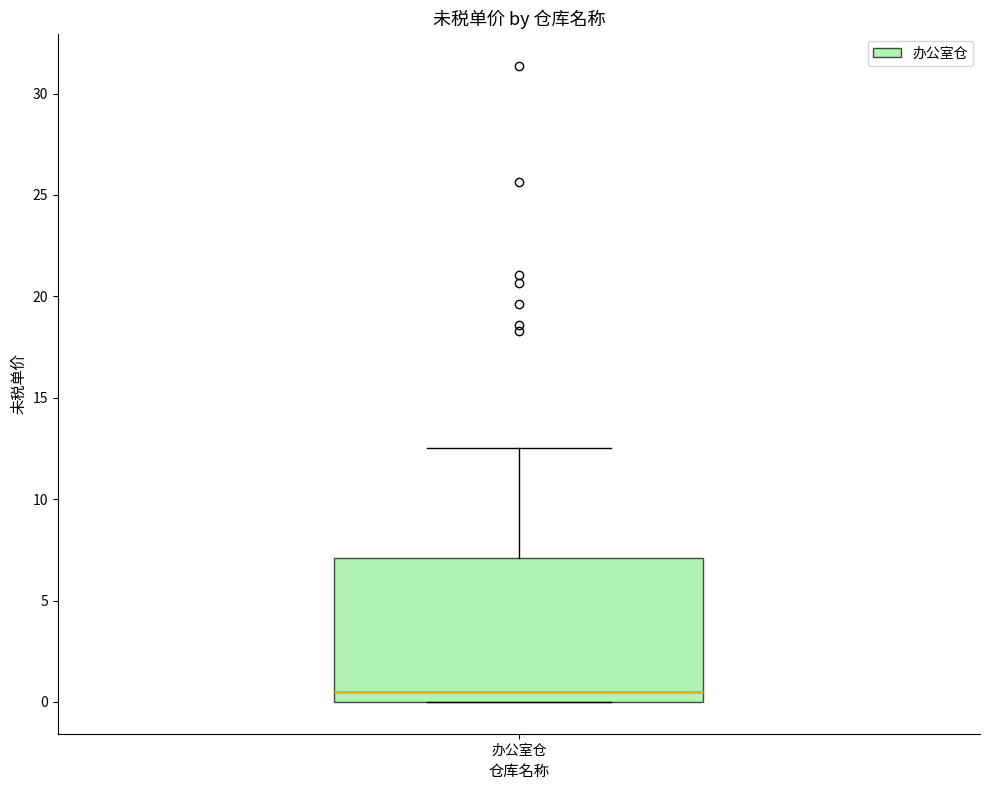

Transcribe this box plot: give where the median line is, the range the box spans, and where the two whiskers end, as read against the y-axis. The values are not printed on the chart, so give them approximately, as read against the axis.

median 0.5, box 0.0 to 7.0, whiskers 0.0 to 12.5